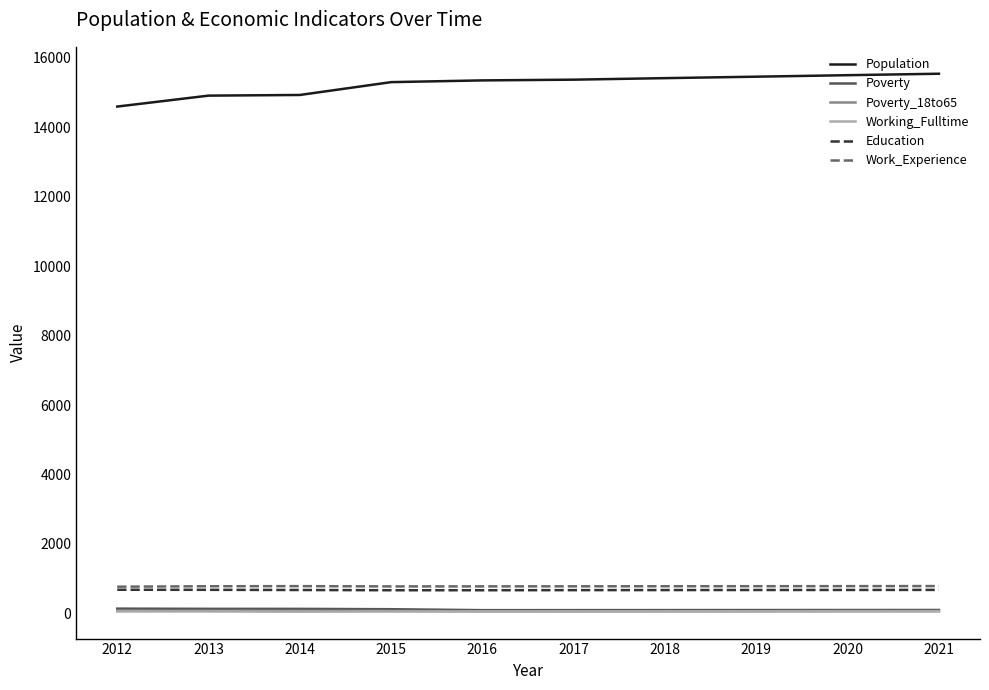

What is the maximum value shown in the chart?

15546